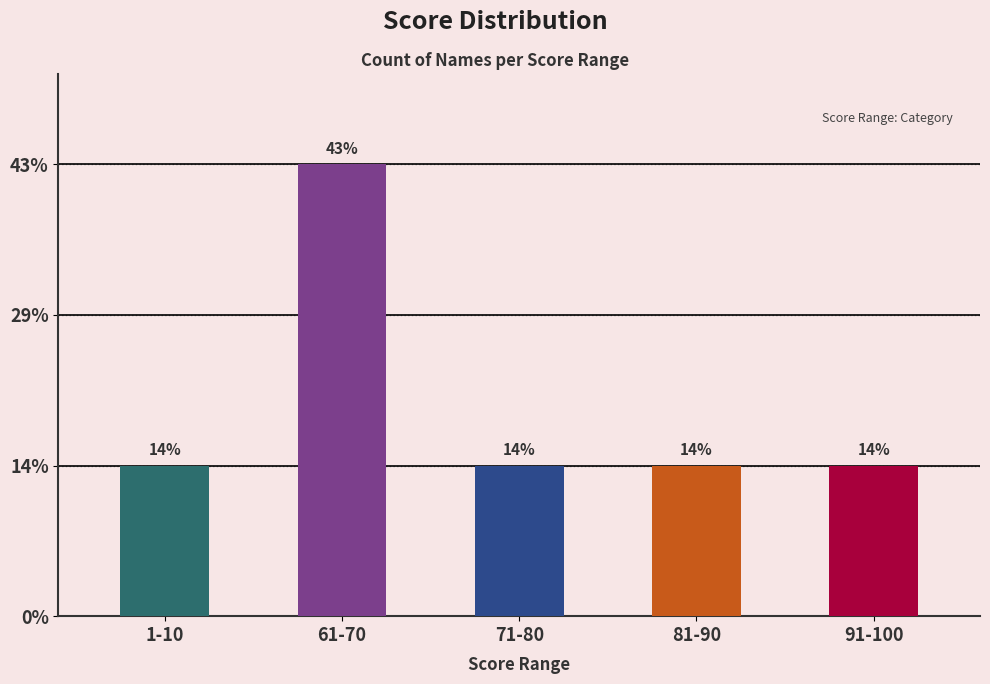

What is the sum of the values at 61-70 and 1-10?

4